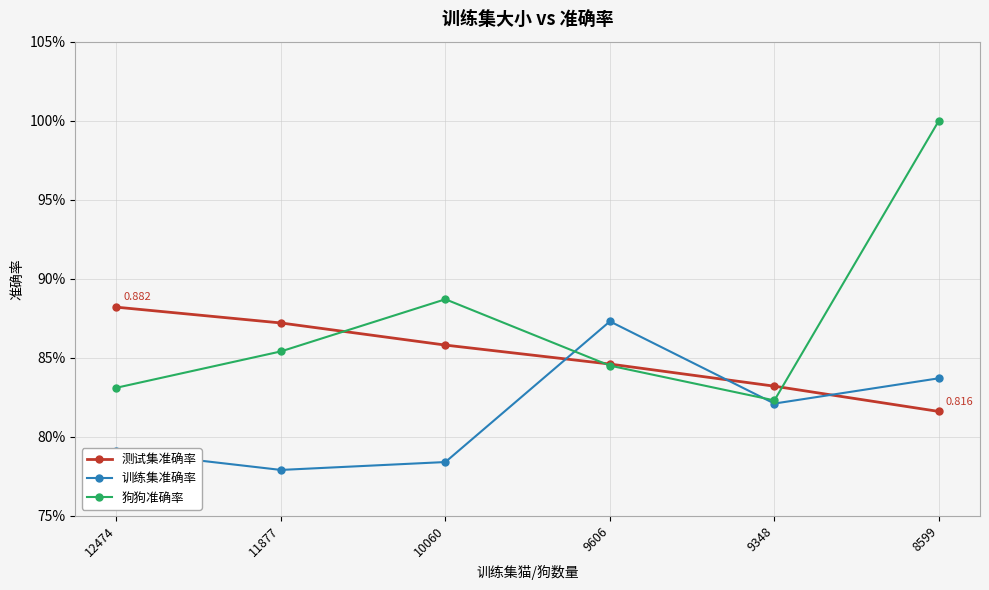

At which category does 狗狗准确率 reach its first local peak?

10060